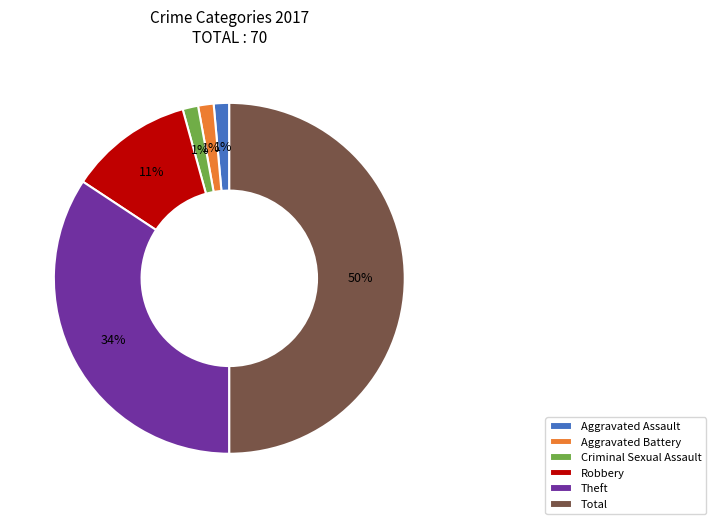

Which category has the biggest portion of the pie?

Total